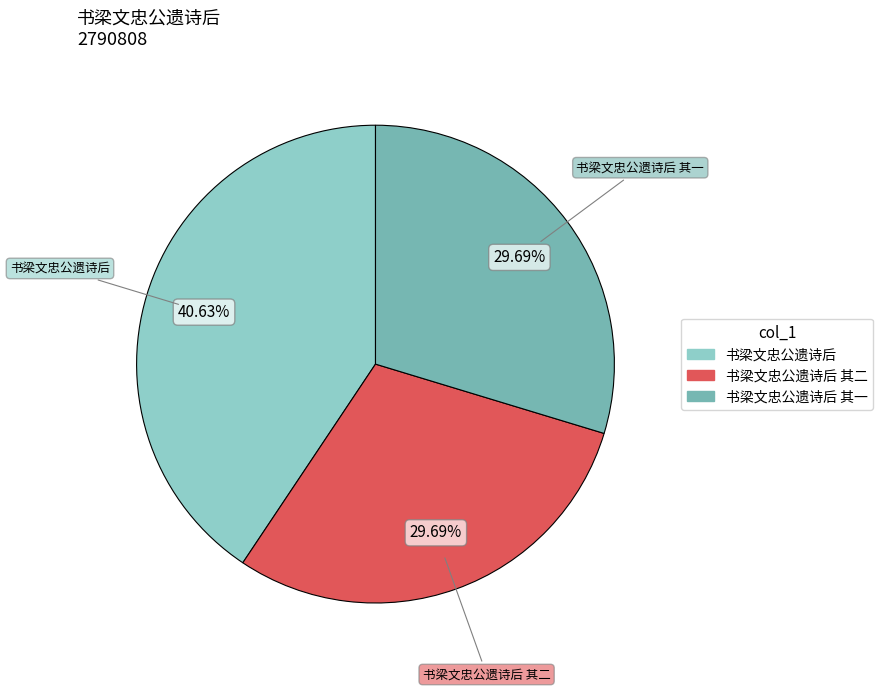

Is there any slice that represents more than half of the pie?

No